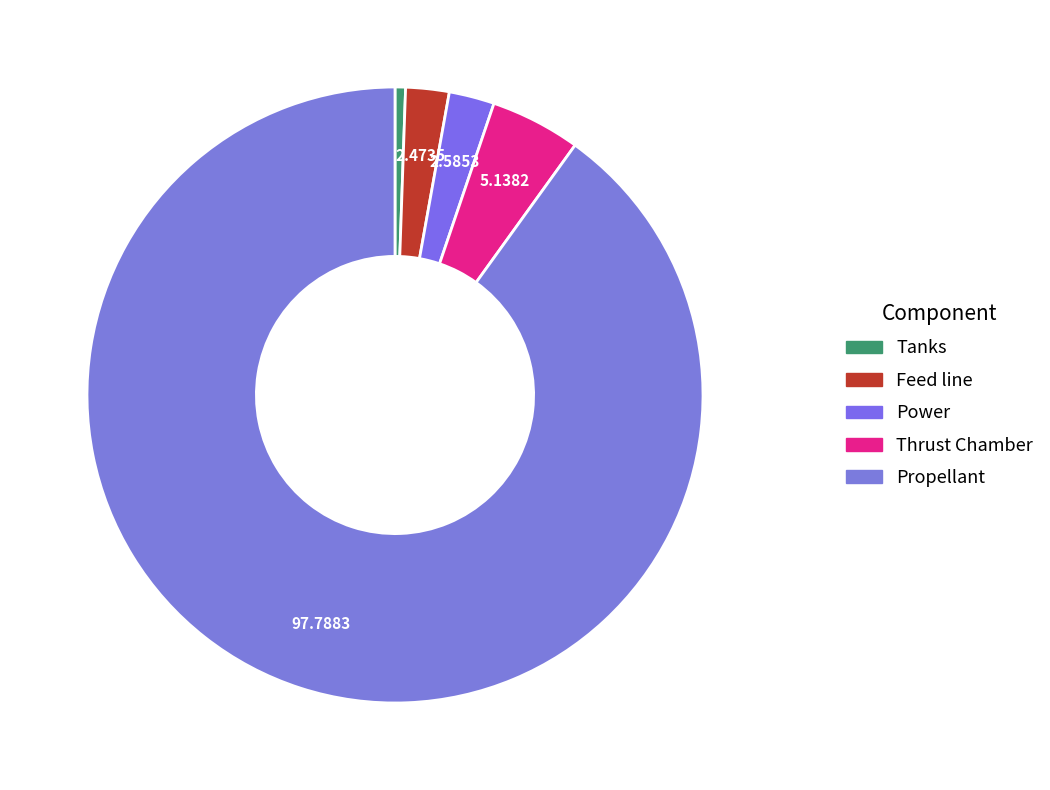

How many slices are in this pie chart?

5